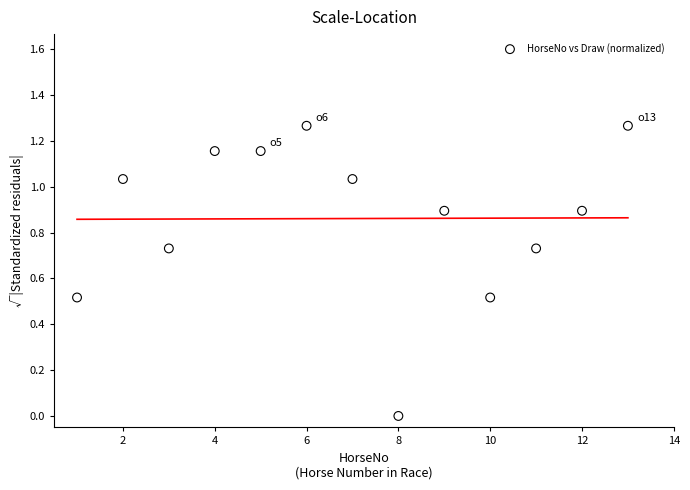

What is the range of X values (max minus min)?

12.0